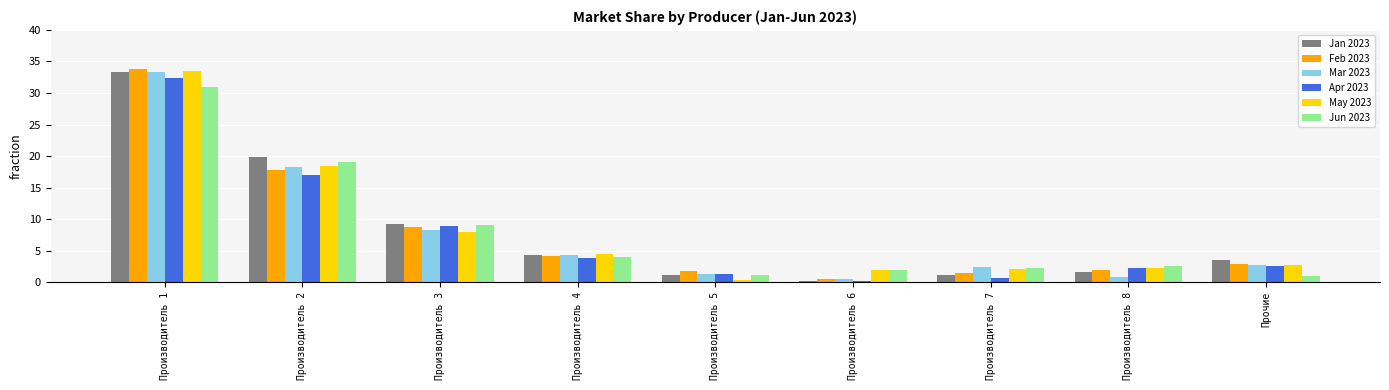

What is the label of the 2nd bar from the left?

Производитель 2